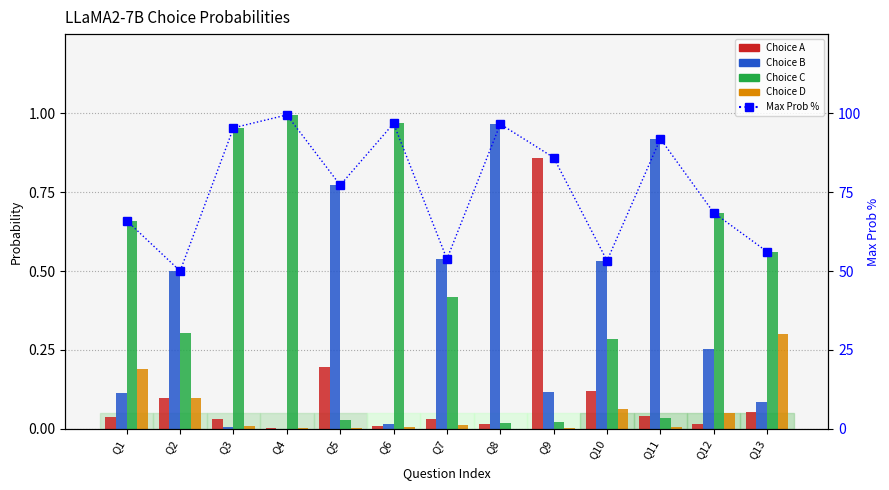

Reading left to right, list all the values displayed in this chart.

Choice A: 0.0	0.1	0.0	0.0	0.2	0.0	0.0	0.0	0.9	0.1	0.0	0.0	0.1
Choice B: 0.1	0.5	0.0	0.0	0.8	0.0	0.5	1.0	0.1	0.5	0.9	0.3	0.1
Choice C: 0.7	0.3	1.0	1.0	0.0	1.0	0.4	0.0	0.0	0.3	0.0	0.7	0.6
Choice D: 0.2	0.1	0.0	0.0	0.0	0.0	0.0	0.0	0.0	0.1	0.0	0.0	0.3
Max Prob %: 65.9	50.0	95.3	99.4	77.2	96.7	53.8	96.5	85.9	53.3	91.9	68.4	56.1